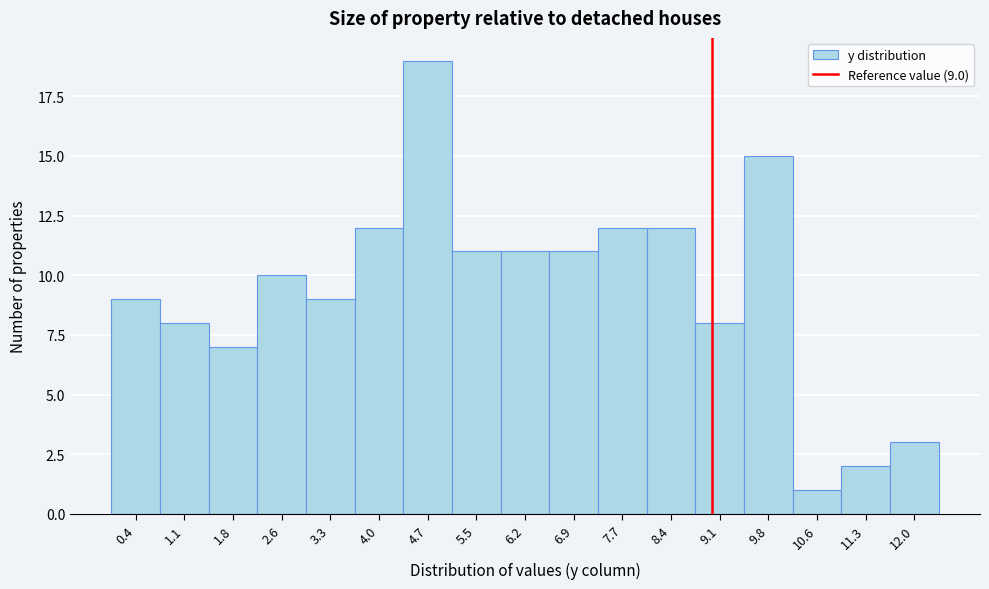

Over which range of the x-axis is the bar tallest?

4.4 to 5.1